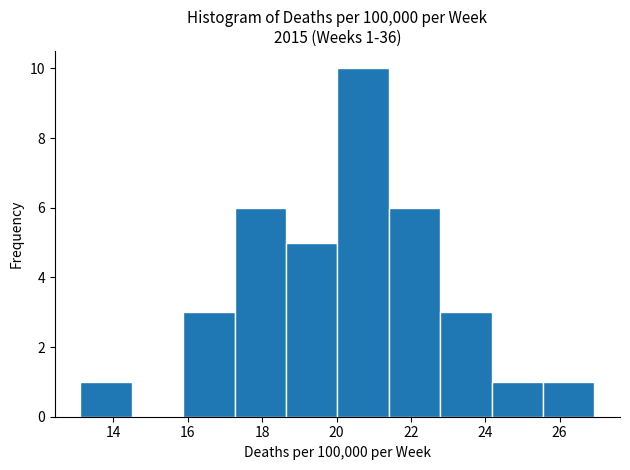

Which range on the x-axis has the tallest bar?

20.0 to 21.4